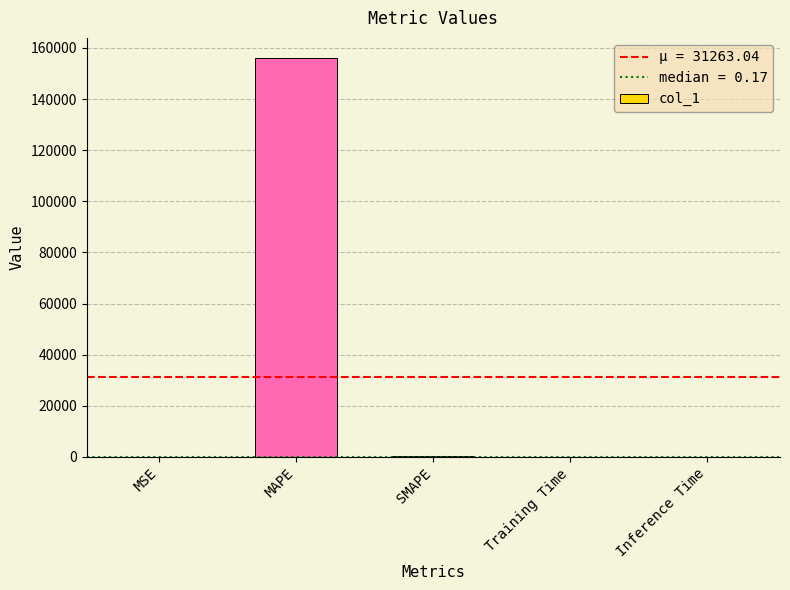

The value at MAPE is 82089.3. True or false?

False